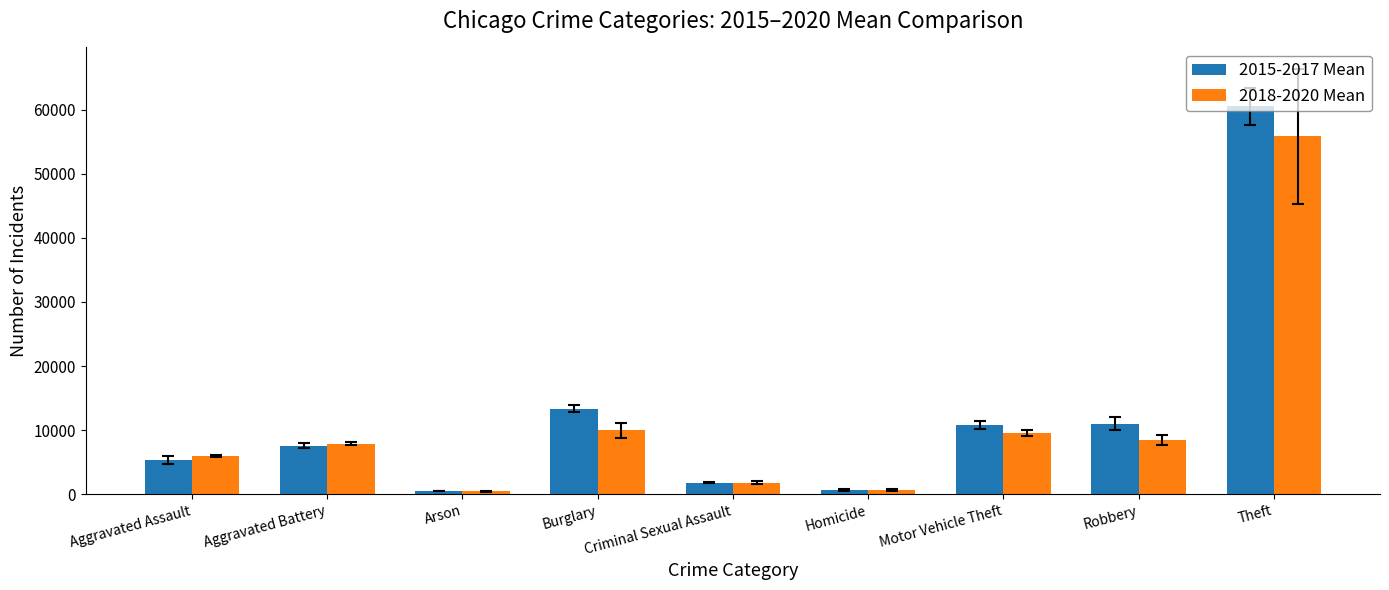

True or false: 2015-2017 Mean has a value of 10780.0 at Motor Vehicle Theft.

True